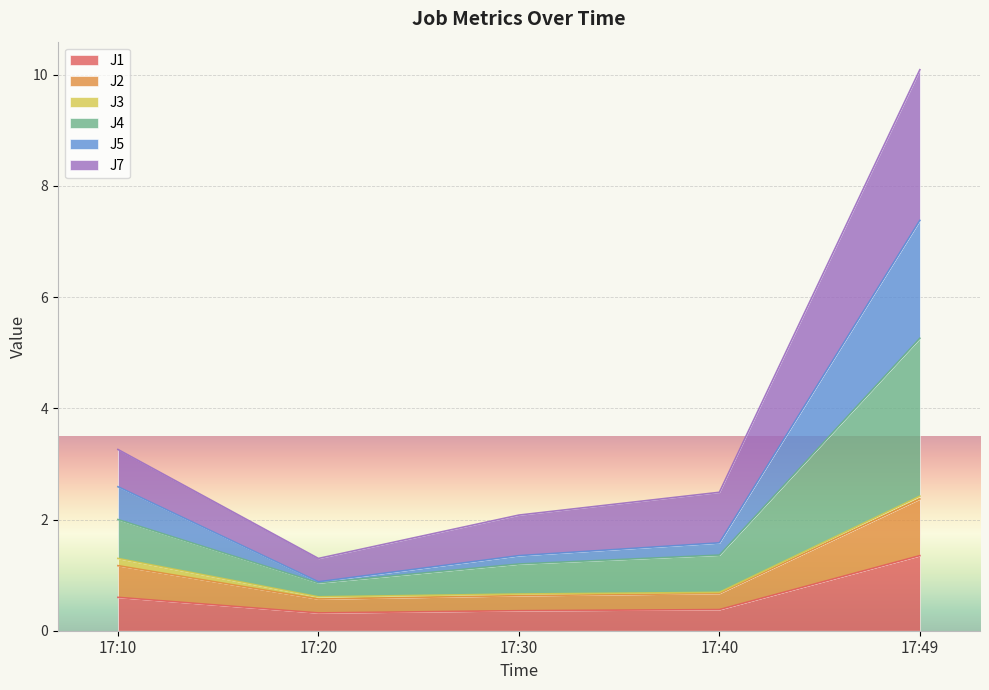

What is the total value across all series at 17:30?

2.1